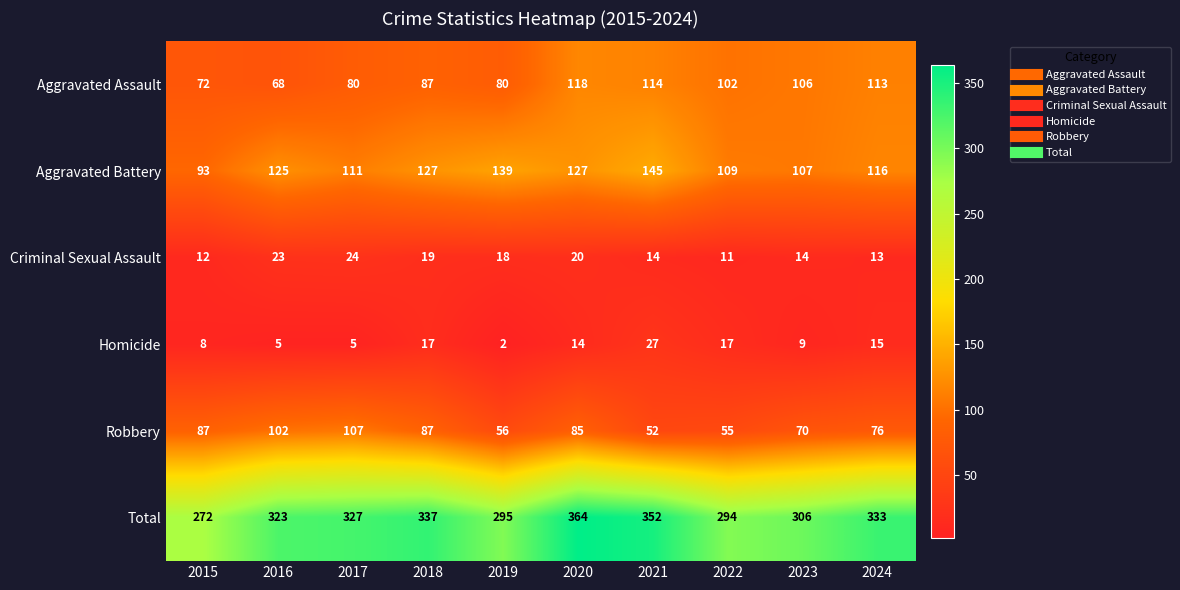

Which series has the largest total across all categories?

Total